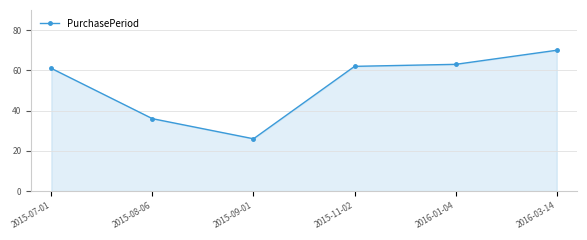

What position from the right is 2016-01-04?

2